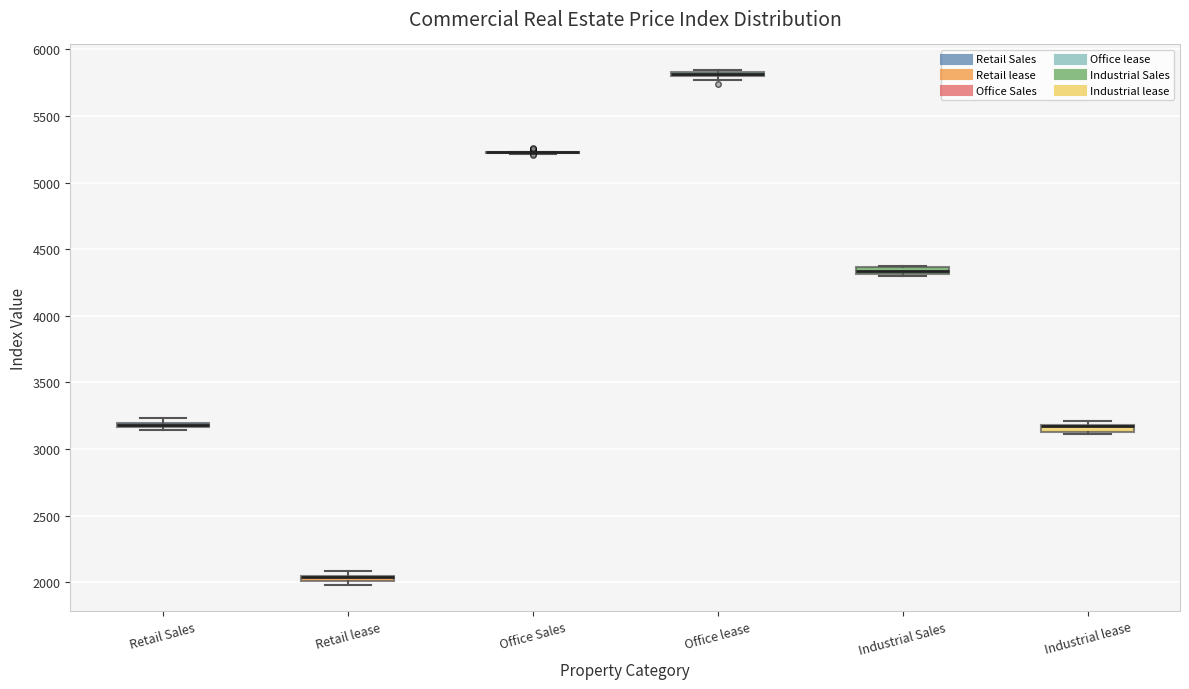

Where is the lower edge of the box for Industrial Sales on the y-axis? The values are not printed on the chart, so give them approximately, as read against the axis.

4300